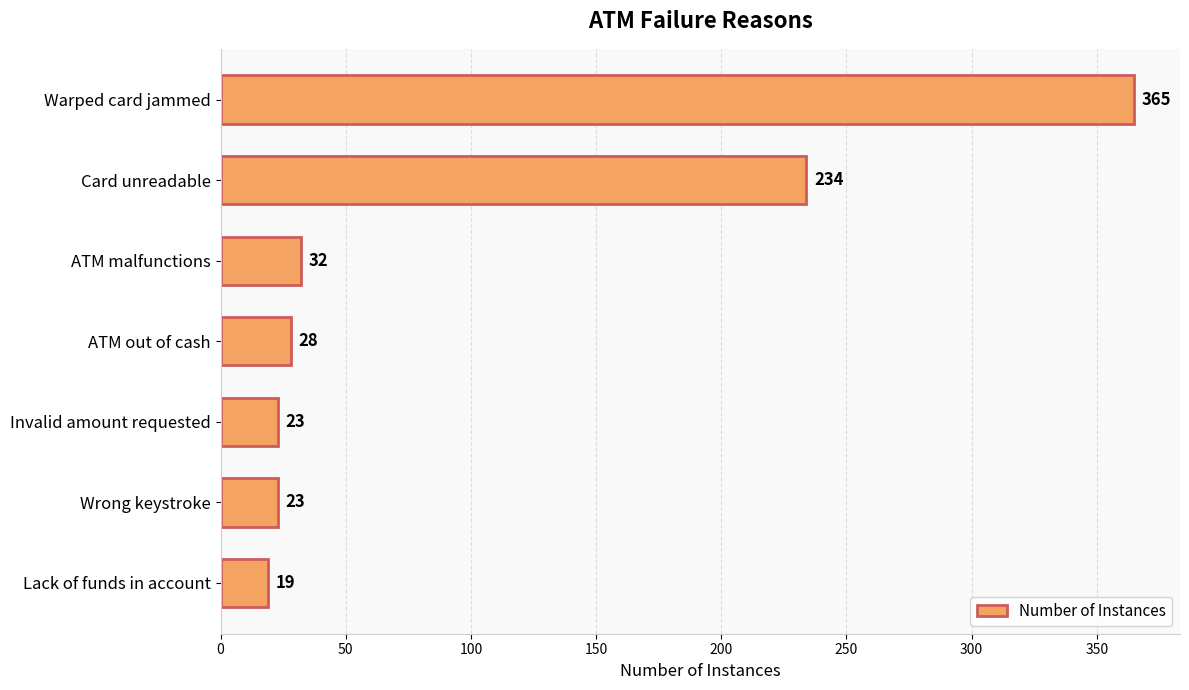

Approximately how many times larger is the value at ATM malfunctions compared to ATM out of cash?

1.1